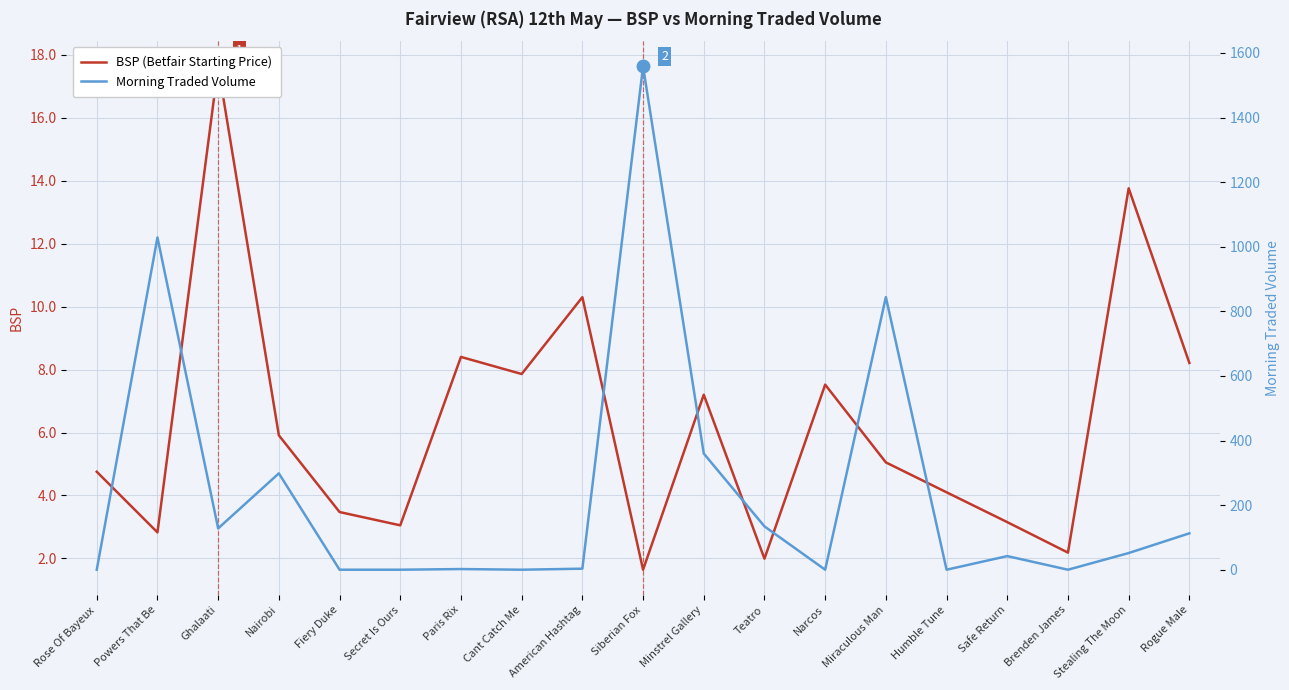

List the labels in order of BSP (Betfair Starting Price) value, smallest first.

Siberian Fox, Teatro, Brenden James, Powers That Be, Secret Is Ours, Safe Return, Fiery Duke, Humble Tune, Rose Of Bayeux, Miraculous Man, Nairobi, Minstrel Gallery, Narcos, Cant Catch Me, Rogue Male, Paris Rix, American Hashtag, Stealing The Moon, Ghalaati